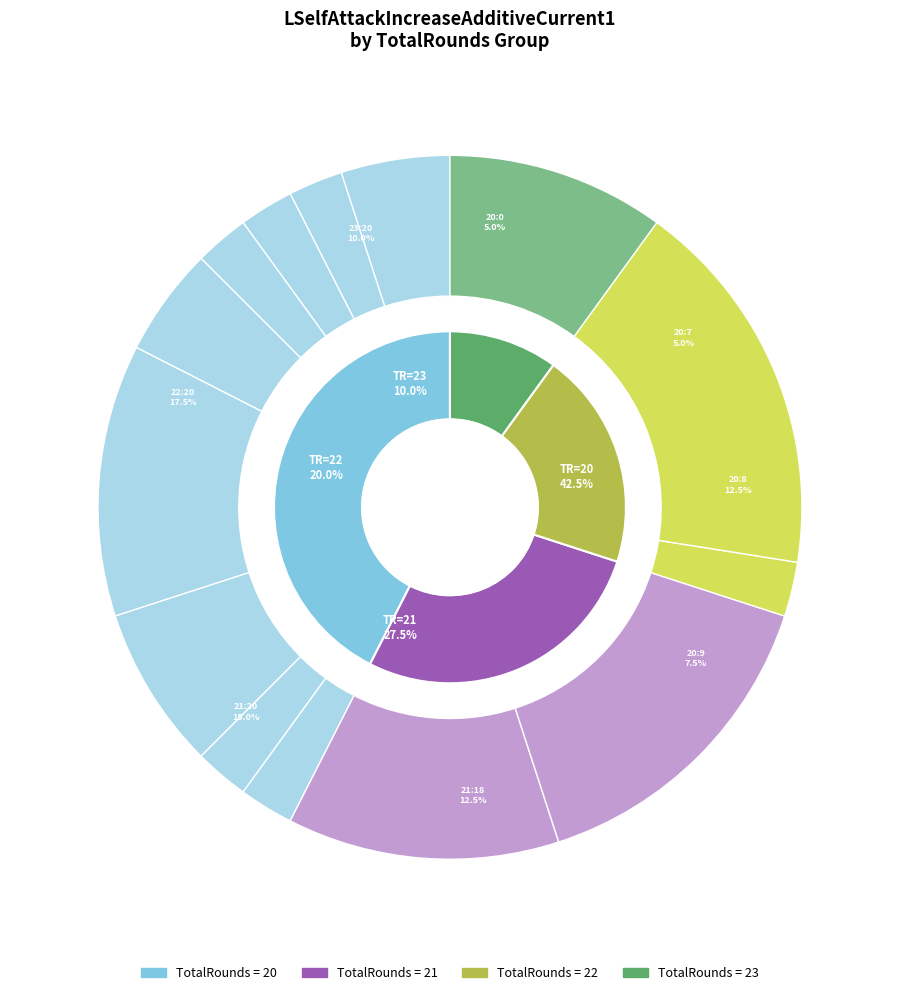

What is the largest slice in the pie chart?

20